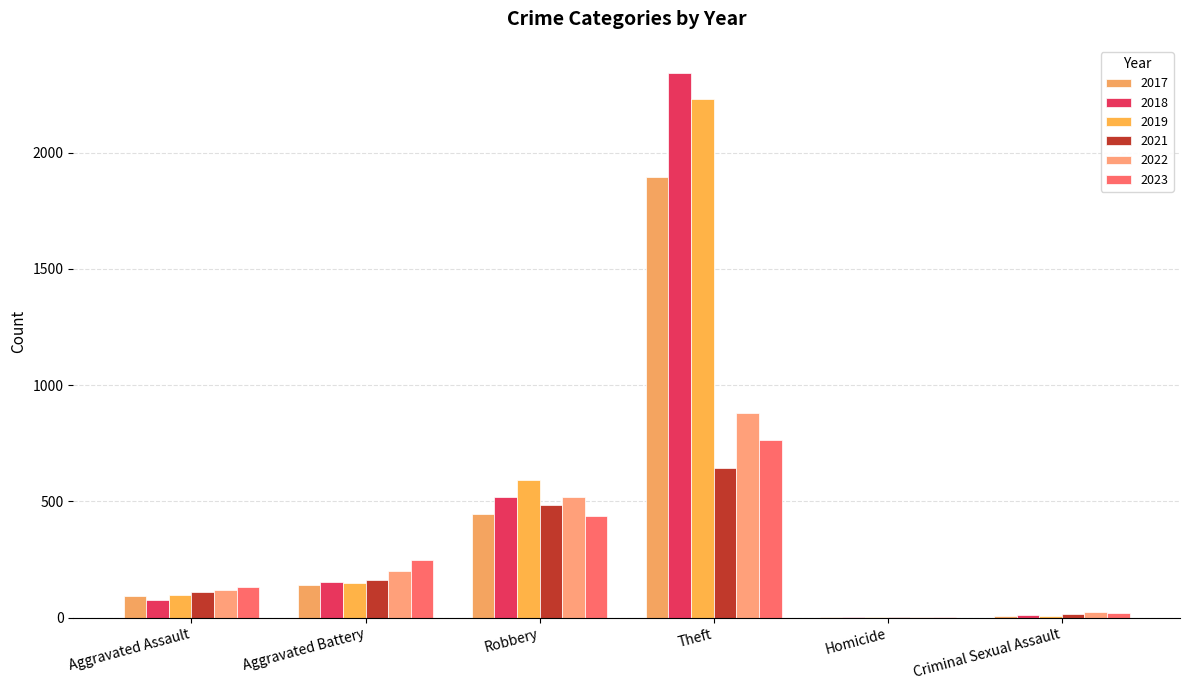

Is it true that 2022 equals 5 at Homicide?

True